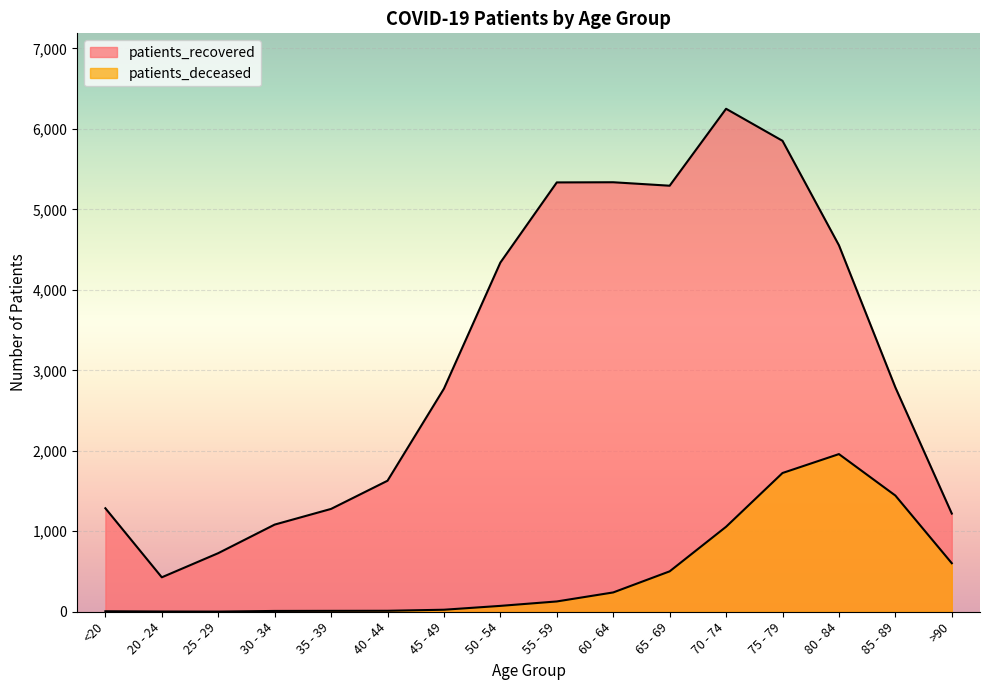

Rank the categories by patients_deceased value from lowest to highest.

25 - 29, 20 - 24, <20, 30 - 34, 35 - 39, 40 - 44, 45 - 49, 50 - 54, 55 - 59, 60 - 64, 65 - 69, >90, 70 - 74, 85 - 89, 75 - 79, 80 - 84